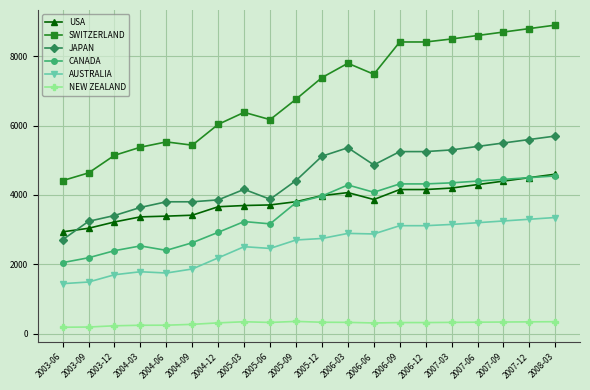

Where does the CANADA series first go above 3969?

2005-12